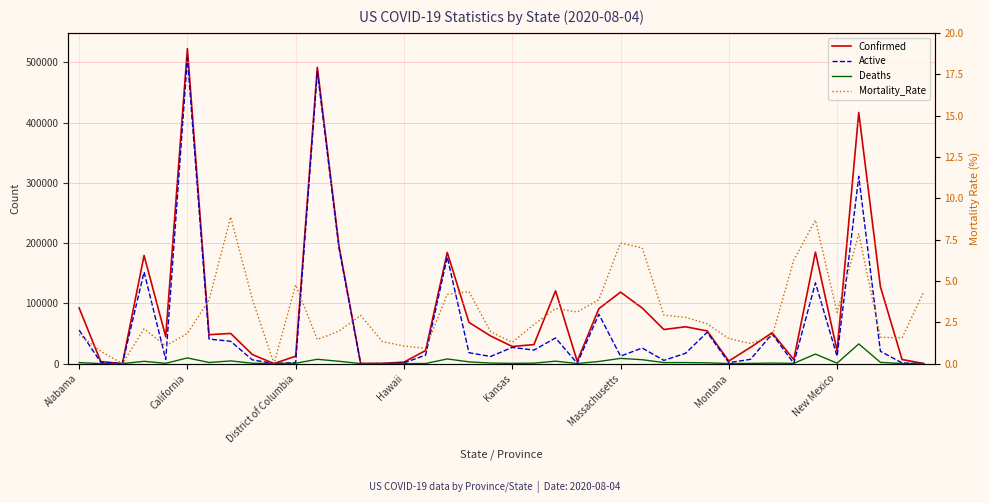

At 14, list the series in order from largest to smallest.

Confirmed, Active, Deaths, Mortality_Rate